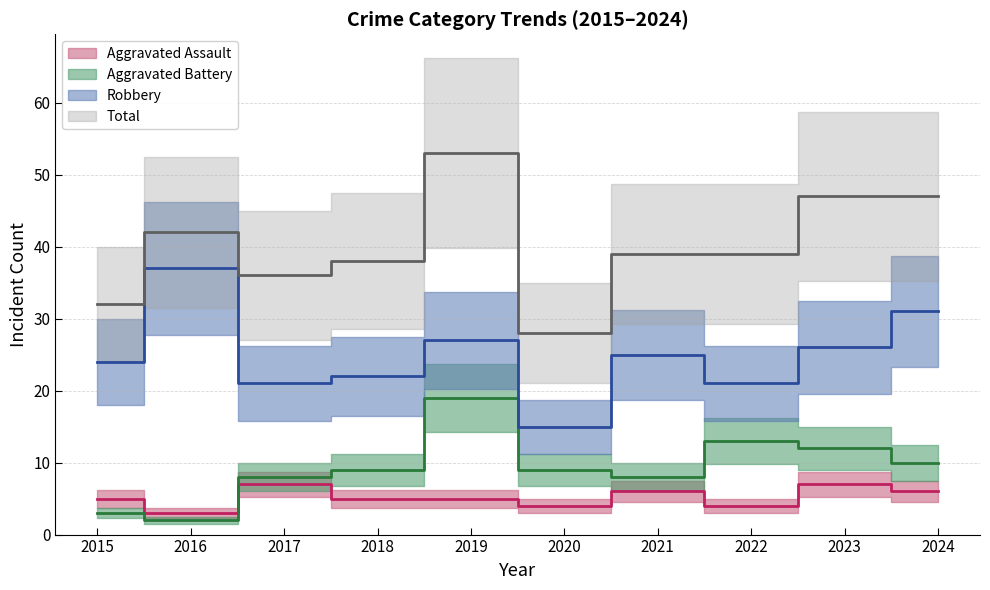

How many lines are shown in the chart?

4